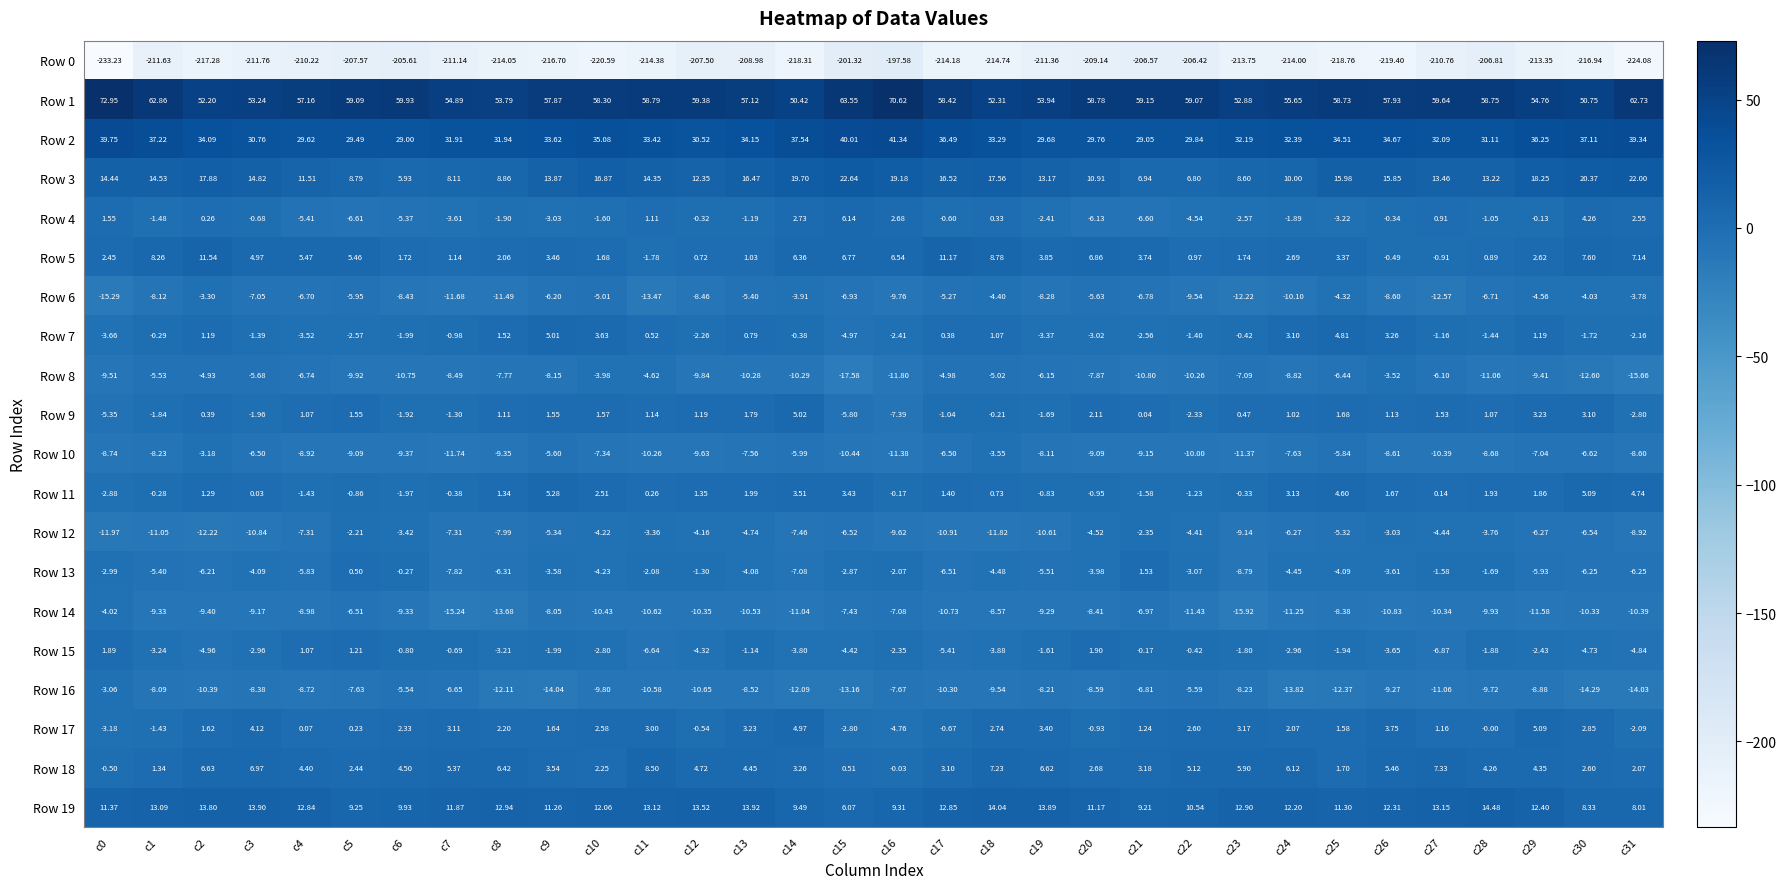

What is the total value across all series at c12?

-145.6